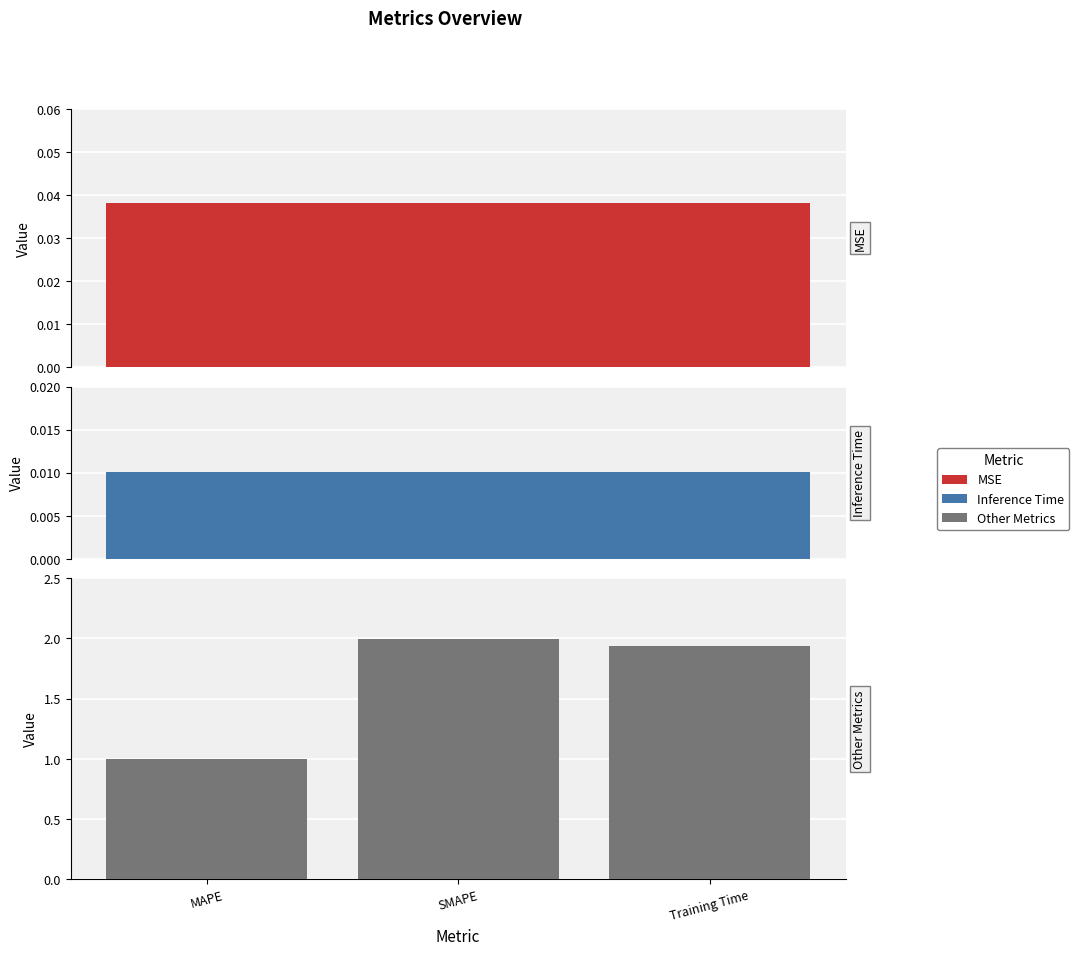

Rank the categories by value from highest to lowest.

SMAPE, Training Time, MAPE